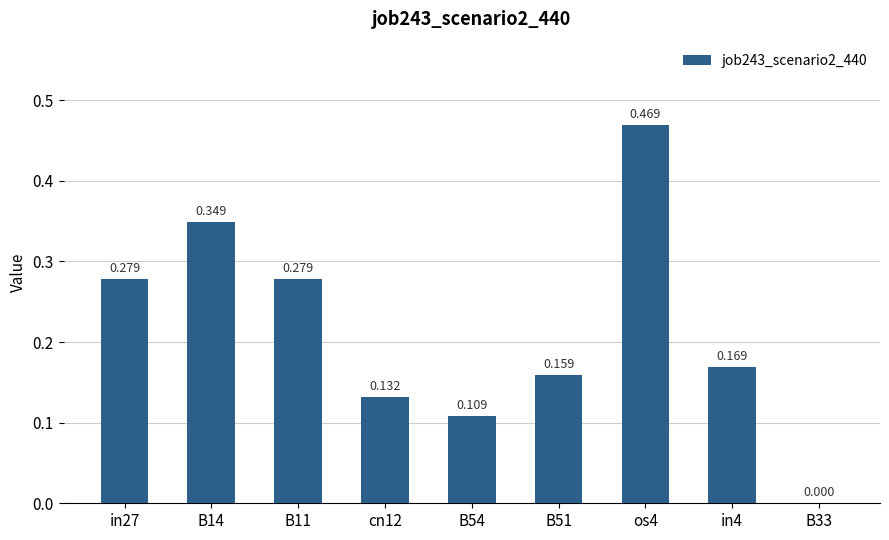

True or false: the data shows 0.2 at B51.

False